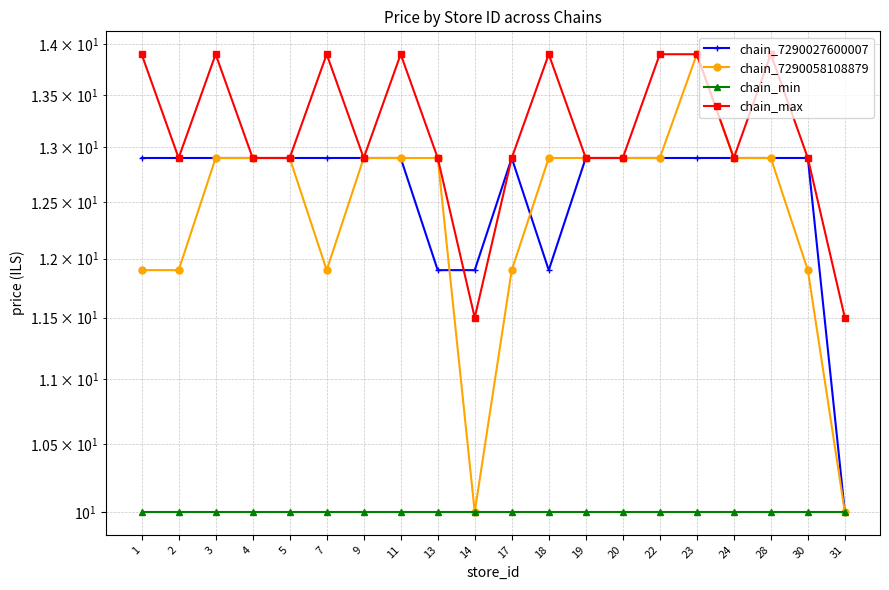

Reading right to left, list all the values displayed in this chart.

chain_7290027600007: 31=10.0	30=12.9	28=12.9	24=12.9	23=12.9	22=12.9	20=12.9	19=12.9	18=11.9	17=12.9	14=11.9	13=11.9	11=12.9	9=12.9	7=12.9	5=12.9	4=12.9	3=12.9	2=12.9	1=12.9
chain_7290058108879: 31=10.0	30=11.9	28=12.9	24=12.9	23=13.9	22=12.9	20=12.9	19=12.9	18=12.9	17=11.9	14=10.0	13=12.9	11=12.9	9=12.9	7=11.9	5=12.9	4=12.9	3=12.9	2=11.9	1=11.9
chain_min: 31=10.0	30=10.0	28=10.0	24=10.0	23=10.0	22=10.0	20=10.0	19=10.0	18=10.0	17=10.0	14=10.0	13=10.0	11=10.0	9=10.0	7=10.0	5=10.0	4=10.0	3=10.0	2=10.0	1=10.0
chain_max: 31=11.5	30=12.9	28=13.9	24=12.9	23=13.9	22=13.9	20=12.9	19=12.9	18=13.9	17=12.9	14=11.5	13=12.9	11=13.9	9=12.9	7=13.9	5=12.9	4=12.9	3=13.9	2=12.9	1=13.9